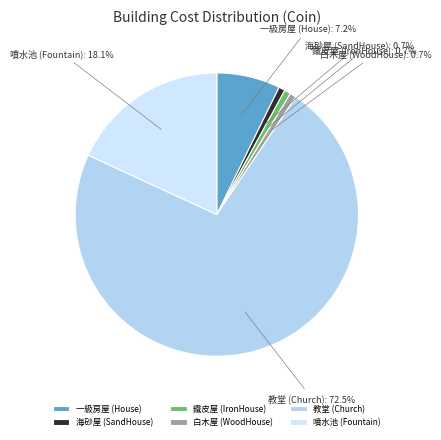

How much of the chart is everything except 一級房屋 (House)?

92.8%